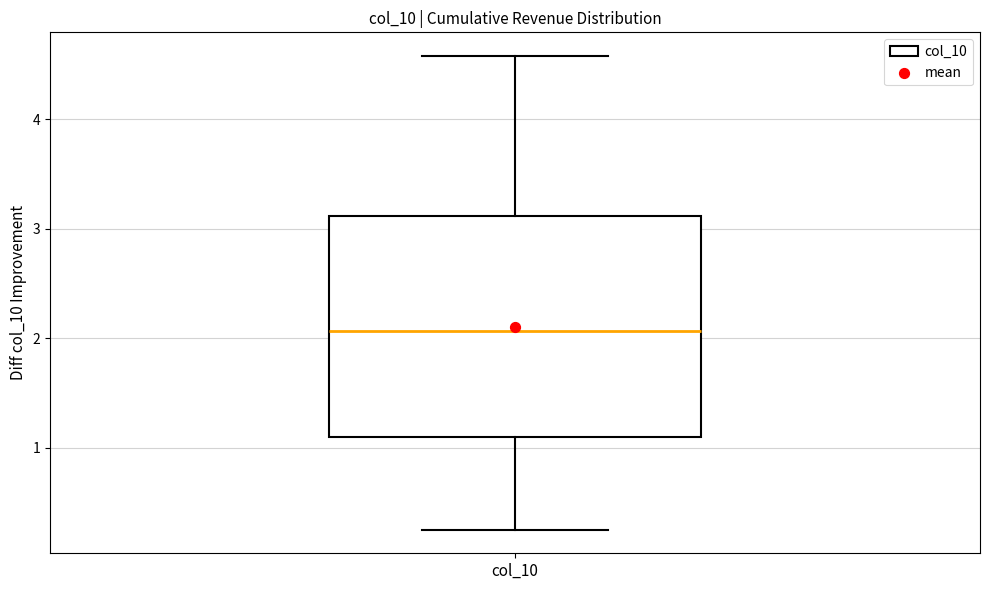

Read this box plot against the y-axis: the position of the median line, the range covered by the box, and the ends of both whiskers. The values are not printed on the chart, so give them approximately, as read against the axis.

median 2.1, box 1.1 to 3.1, whiskers 0.3 to 4.6